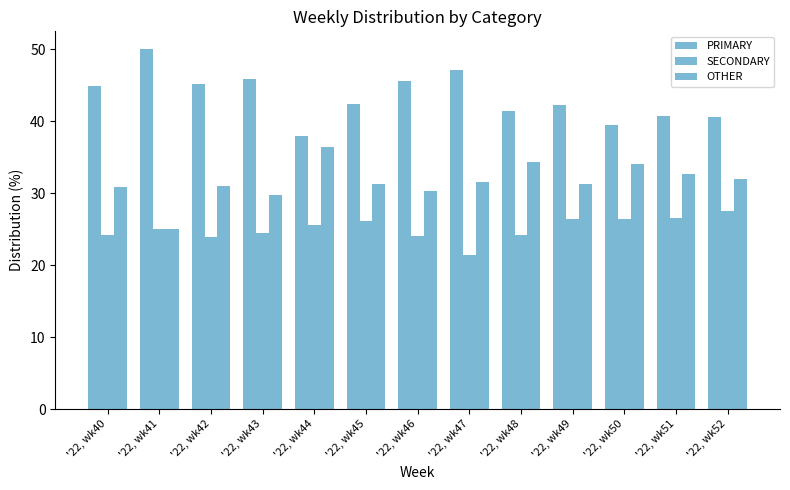

What is the highest value of the OTHER series?

36.4